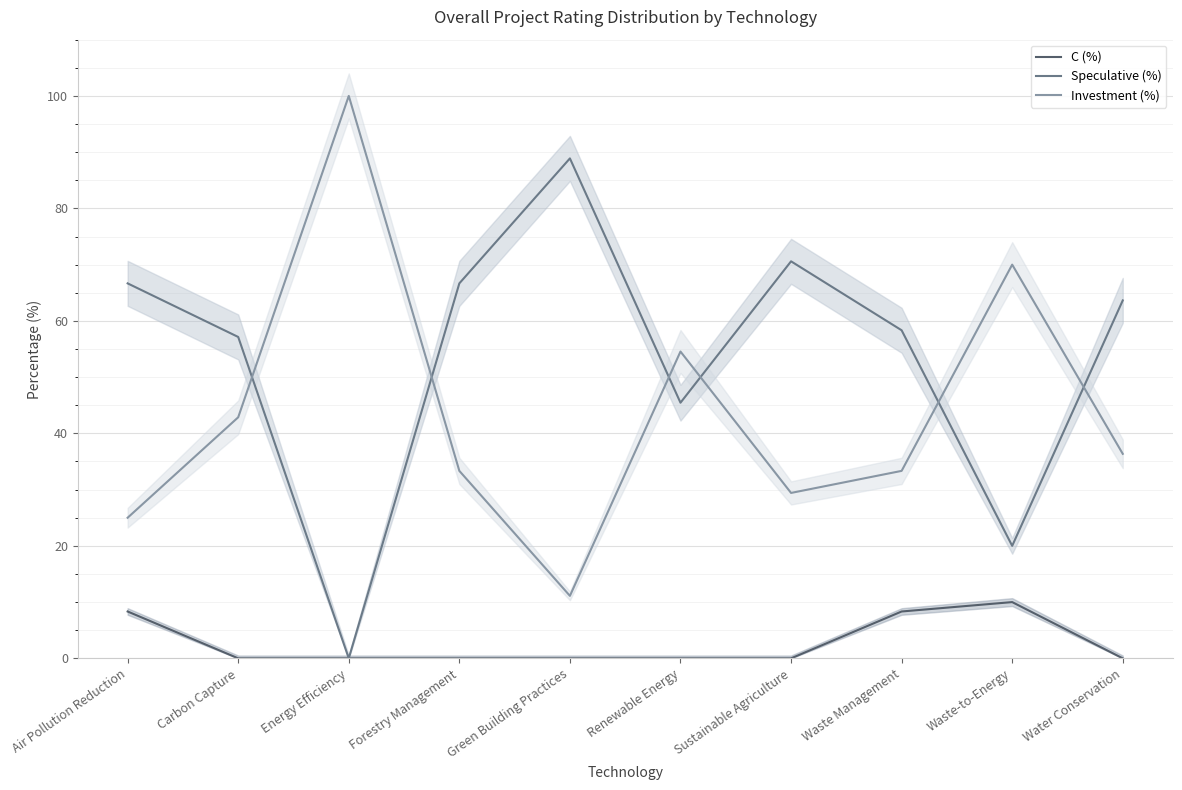

What is the spread (max minus min) of values at Green Building Practices?

88.9